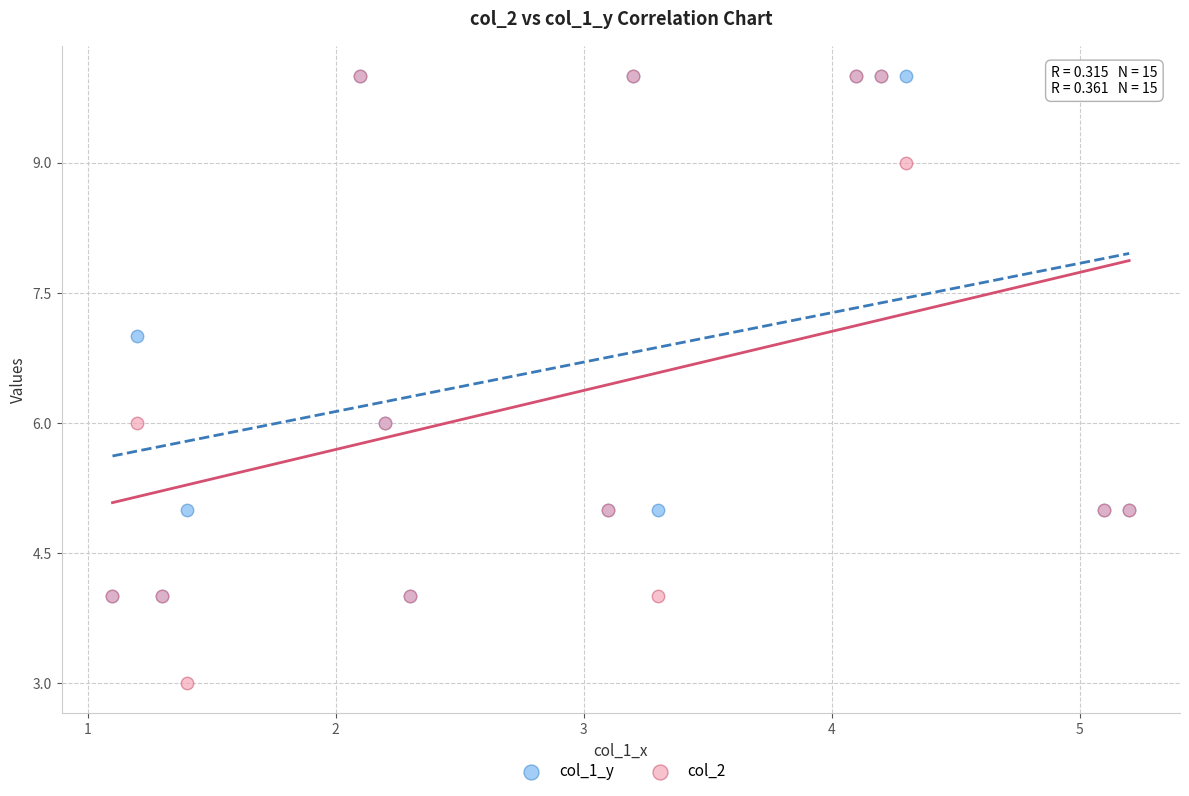

Which series reaches the minimum Y coordinate?

col_2